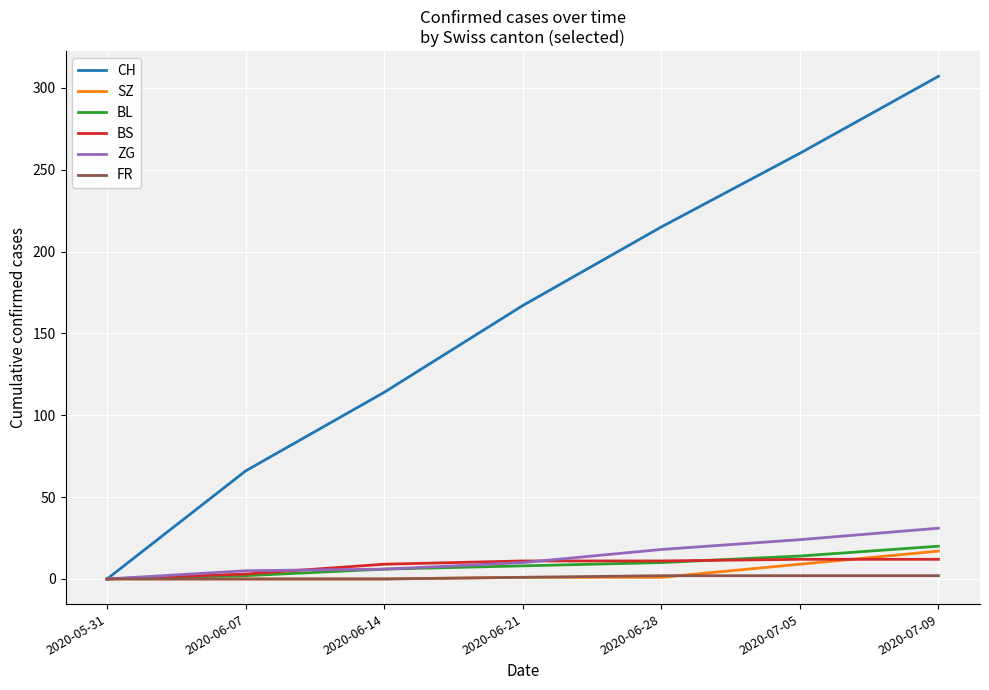

How many values in the CH series are below 167?

3